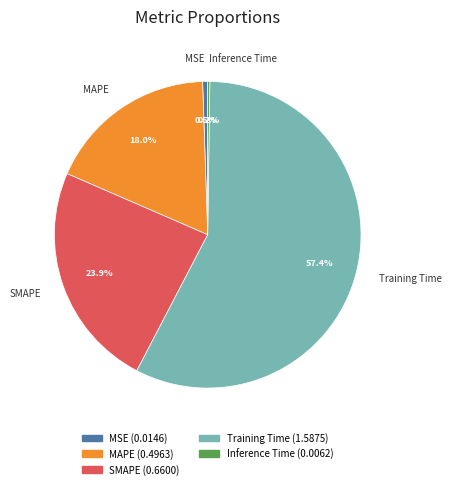

To the nearest percent, what portion does SMAPE represent?

24%